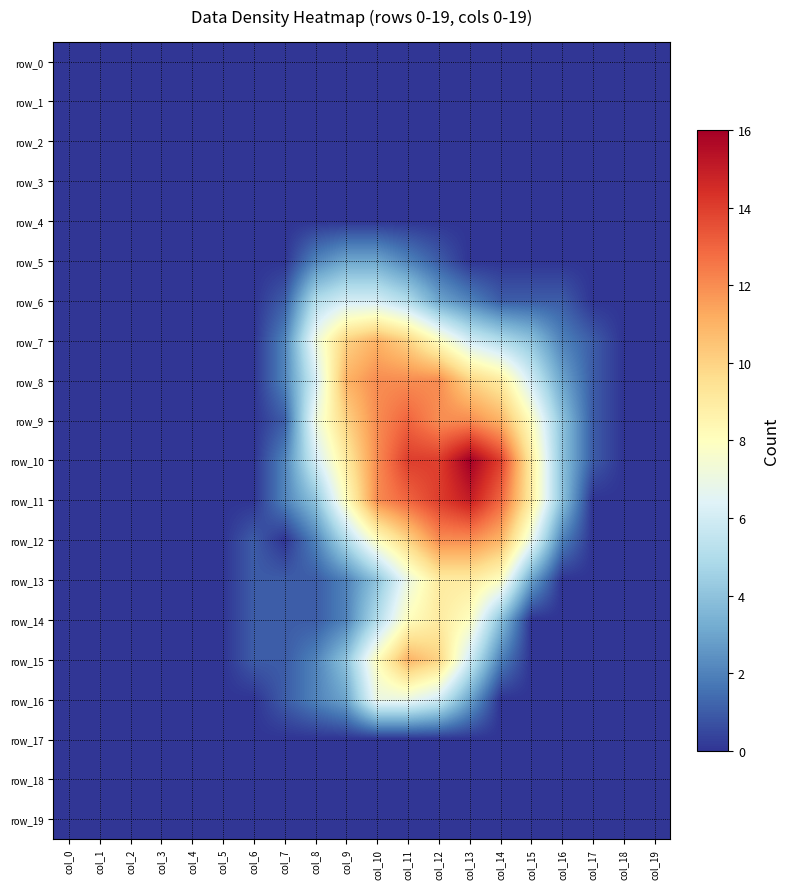

At which category is the sum across all series the highest?

col_11